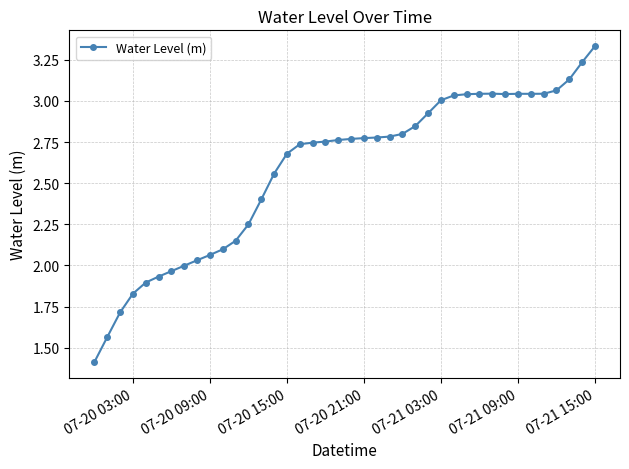

What is the smallest value displayed?

1.4